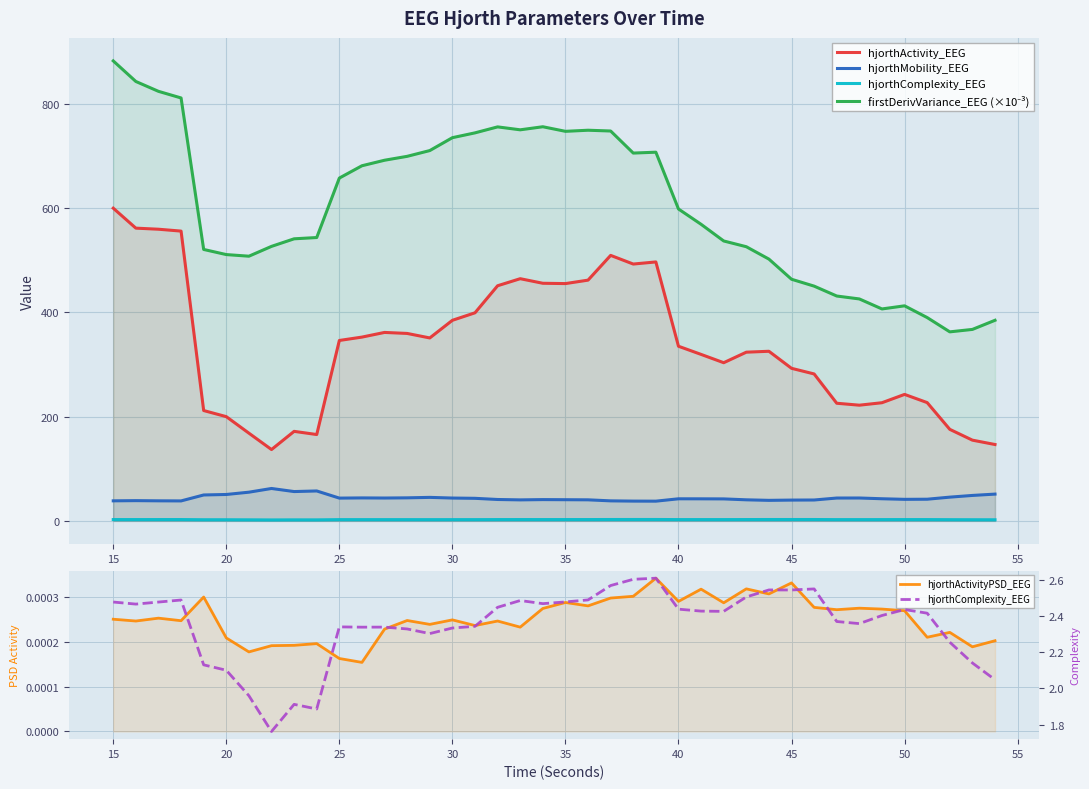

How many lines are shown in the chart?

5